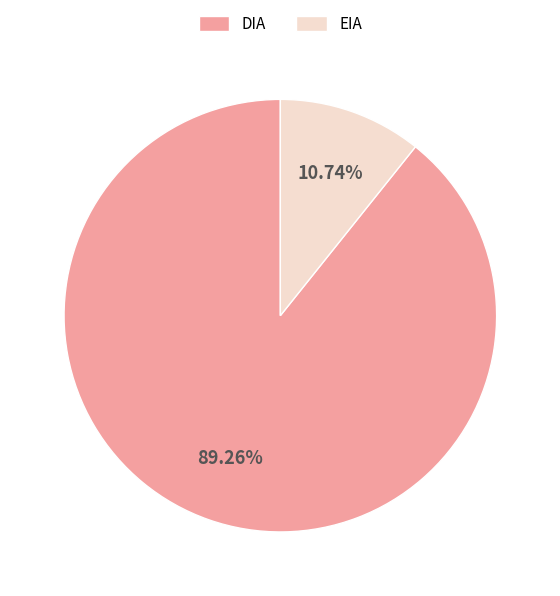

To the nearest percent, what portion does EIA represent?

11%